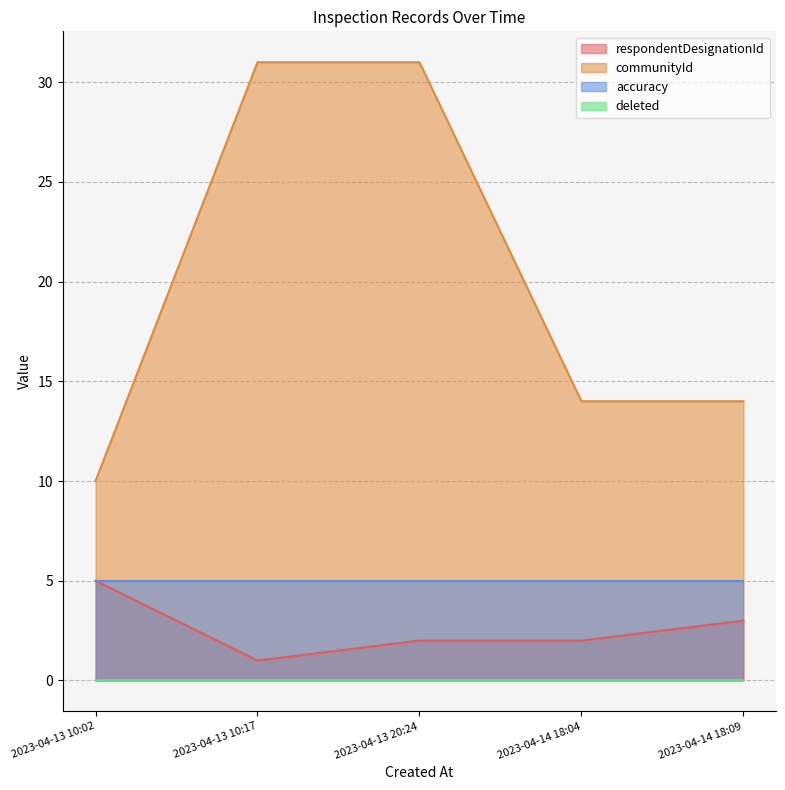

The value of communityId at 2023-04-14 18:09 is 7. True or false?

False